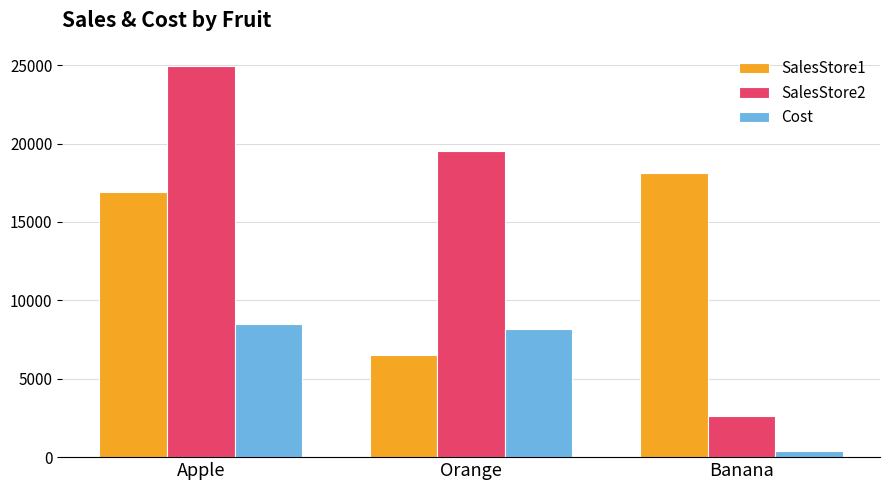

What is the maximum value for SalesStore2?

24946